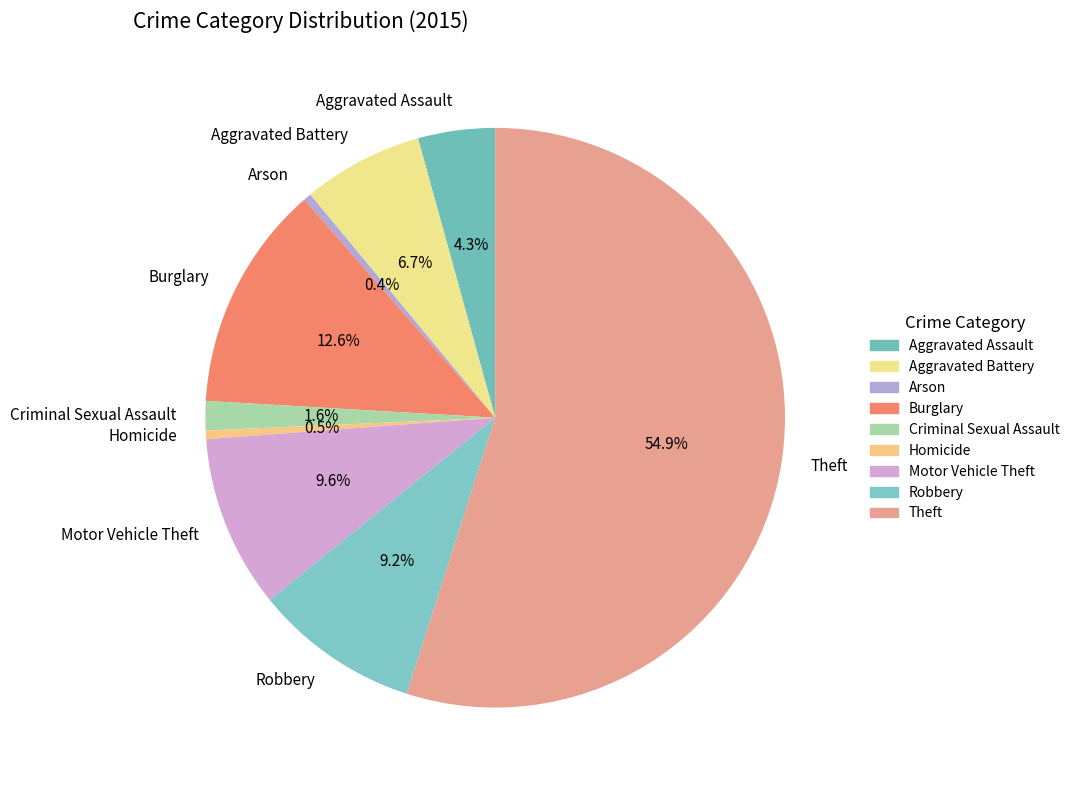

Is the sum of Robbery and Criminal Sexual Assault greater than half?

No